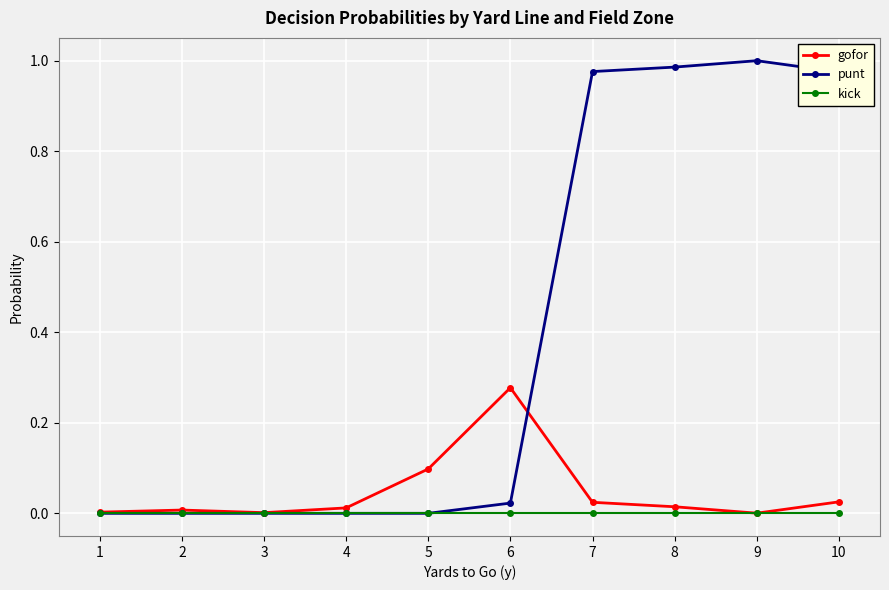

Which series has the largest total across all categories?

punt